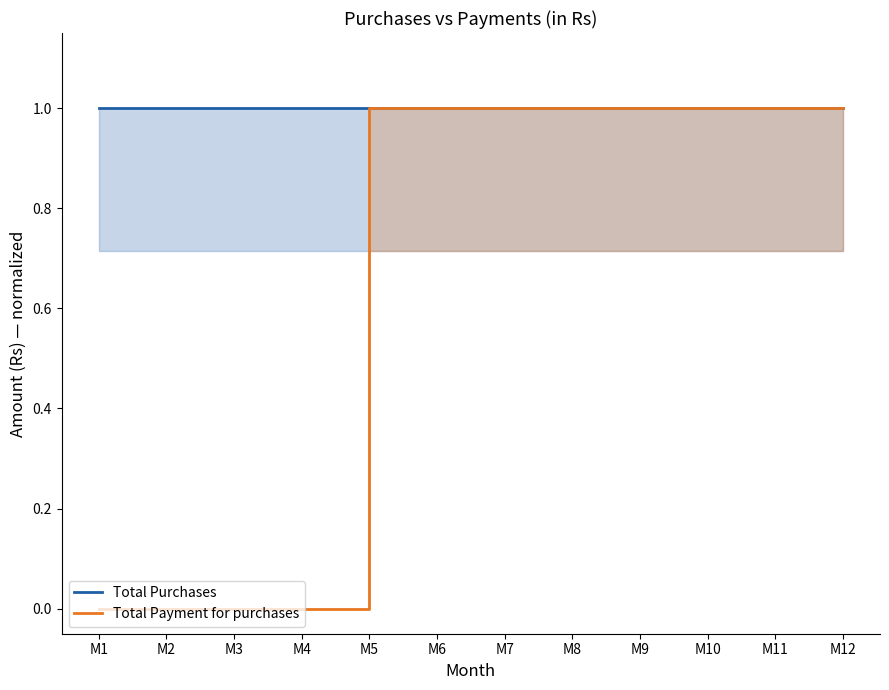

At M6, list the series in order from smallest to largest.

Total Purchases, Total Payment for purchases